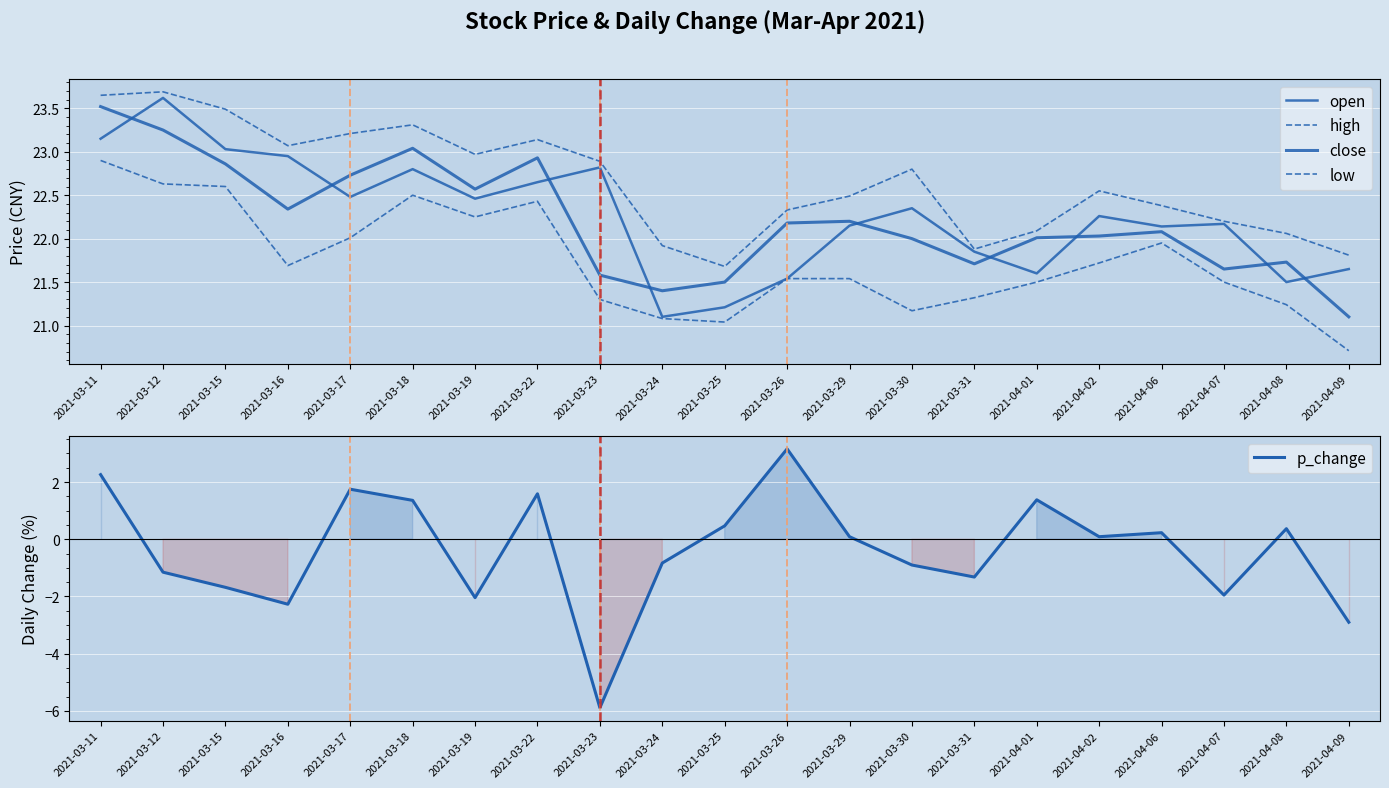

How many data points in p_change are less than 0?

10